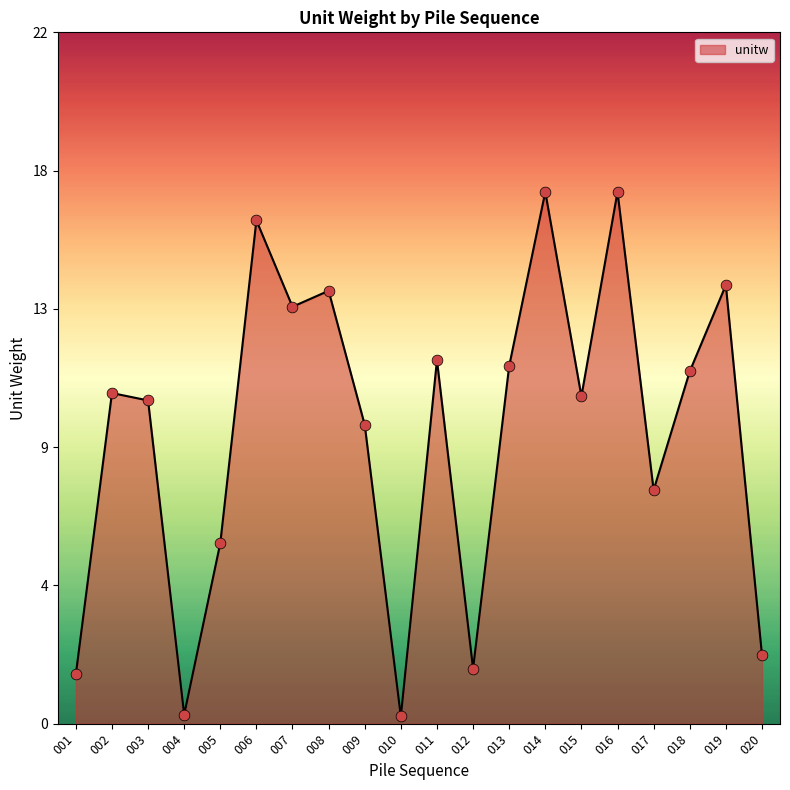

Does the chart have visible grid lines?

No